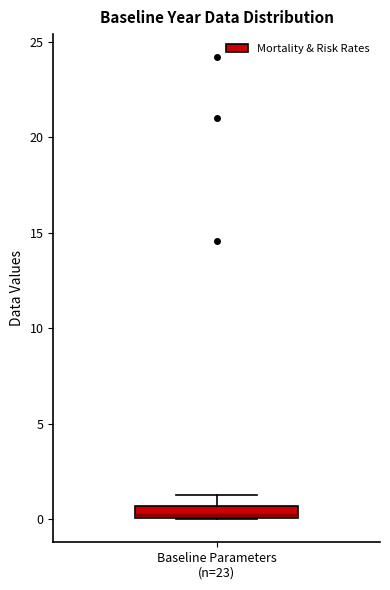

Where is the upper edge of the box for Baseline Parameters (n=23) on the y-axis? The values are not printed on the chart, so give them approximately, as read against the axis.

0.5